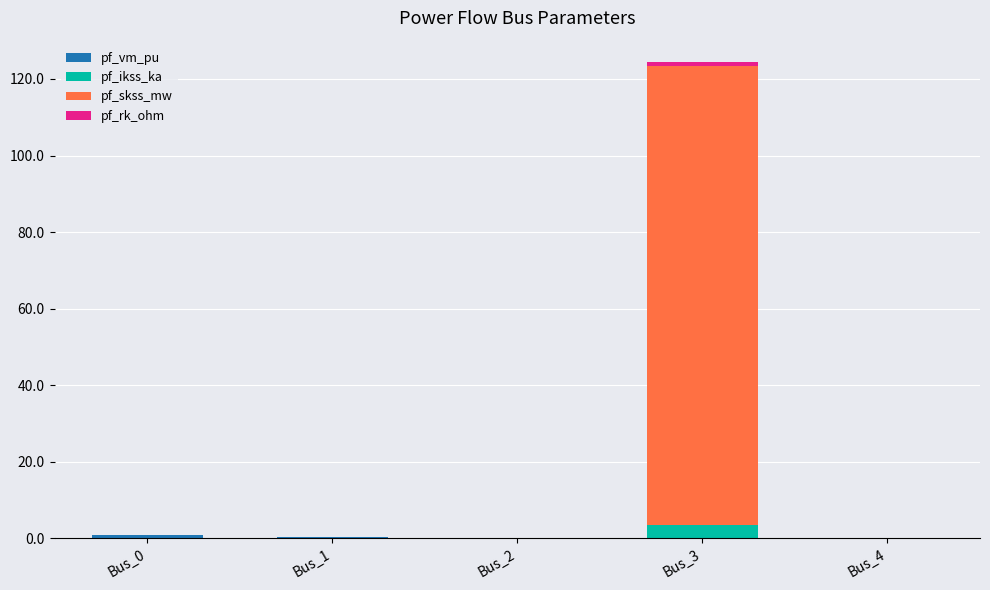

At which category is the sum across all series the highest?

Bus_3